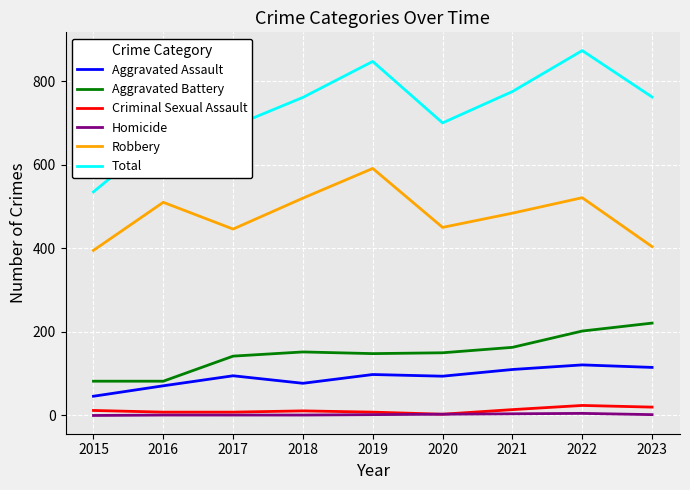

Where is the first local minimum for Total?

2020